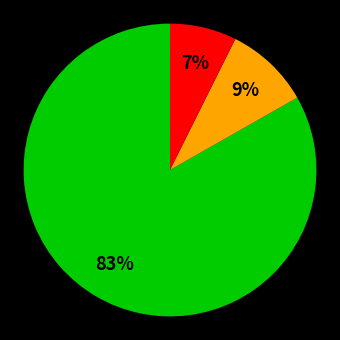

Is there a majority slice in this chart?

Yes